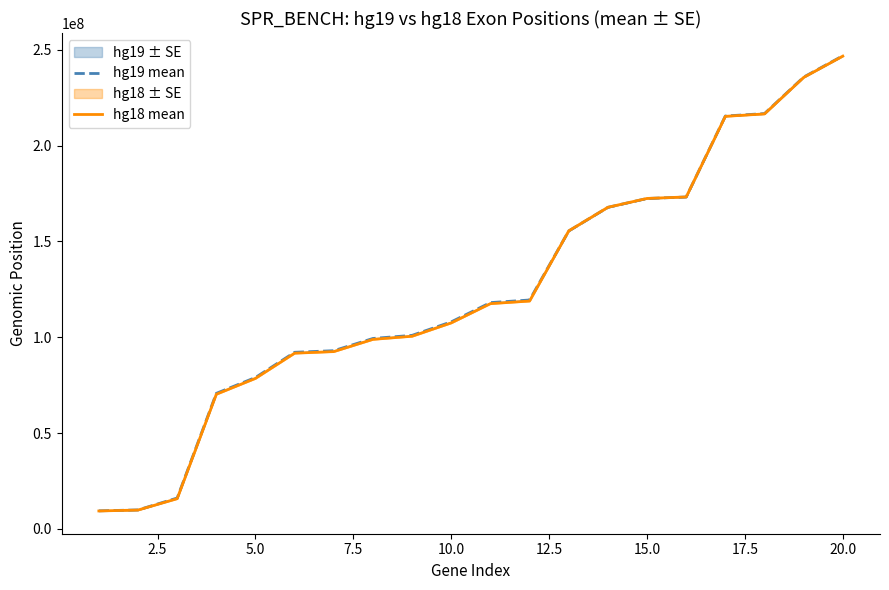

What is the lowest value of the hg18 mean series?

9368490.0